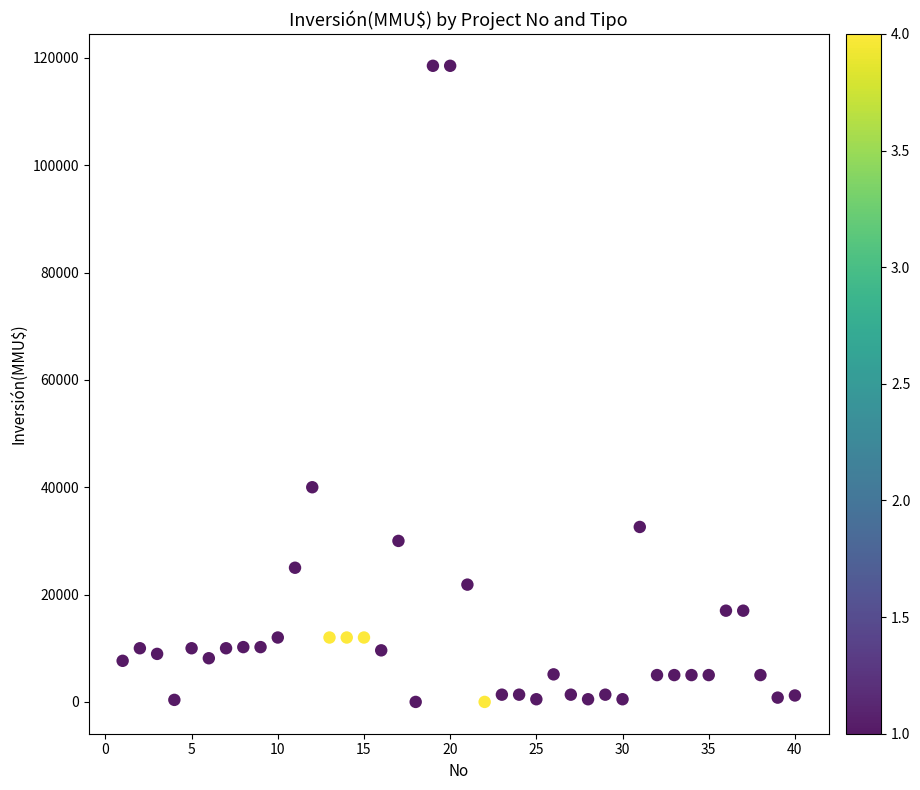

What Y value in the scatter plot is closest to 59263?

40000.0